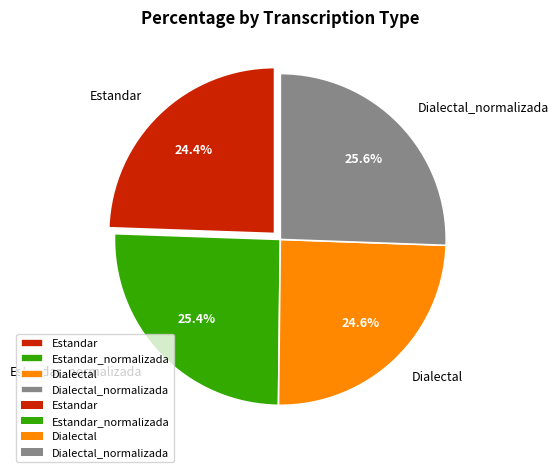

To the nearest percent, what percentage of the pie is Dialectal?

25%